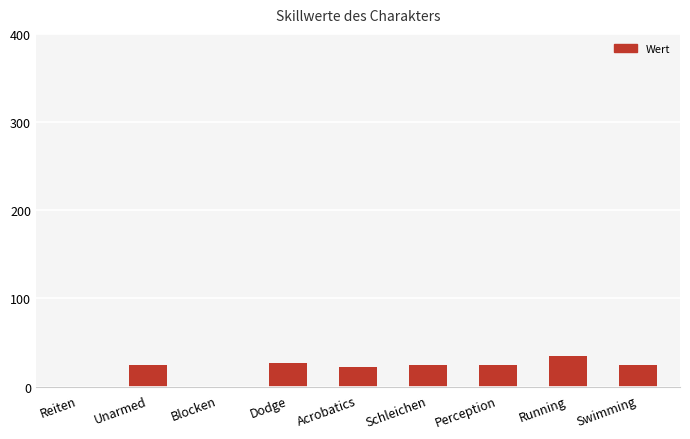

What is the maximum value shown in the chart?

35